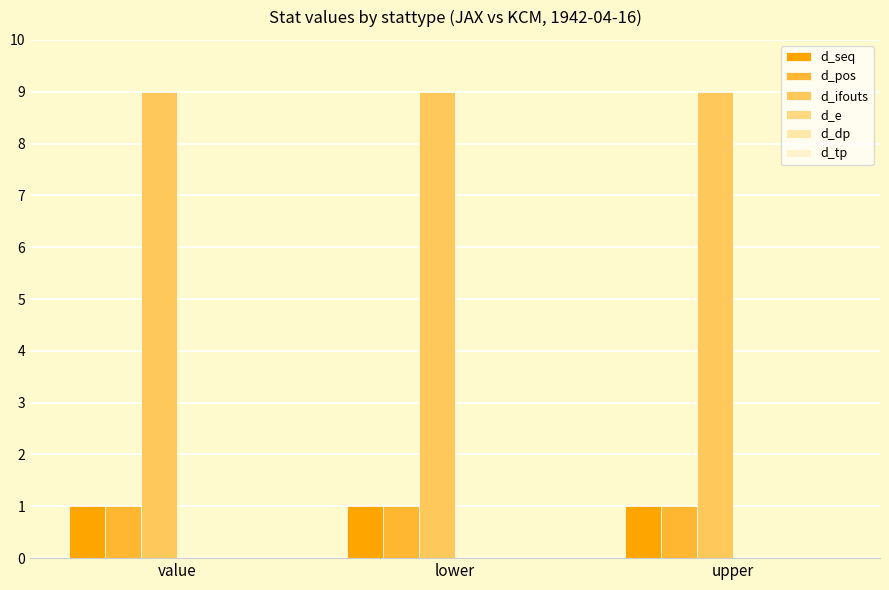

What position from the right is lower?

2